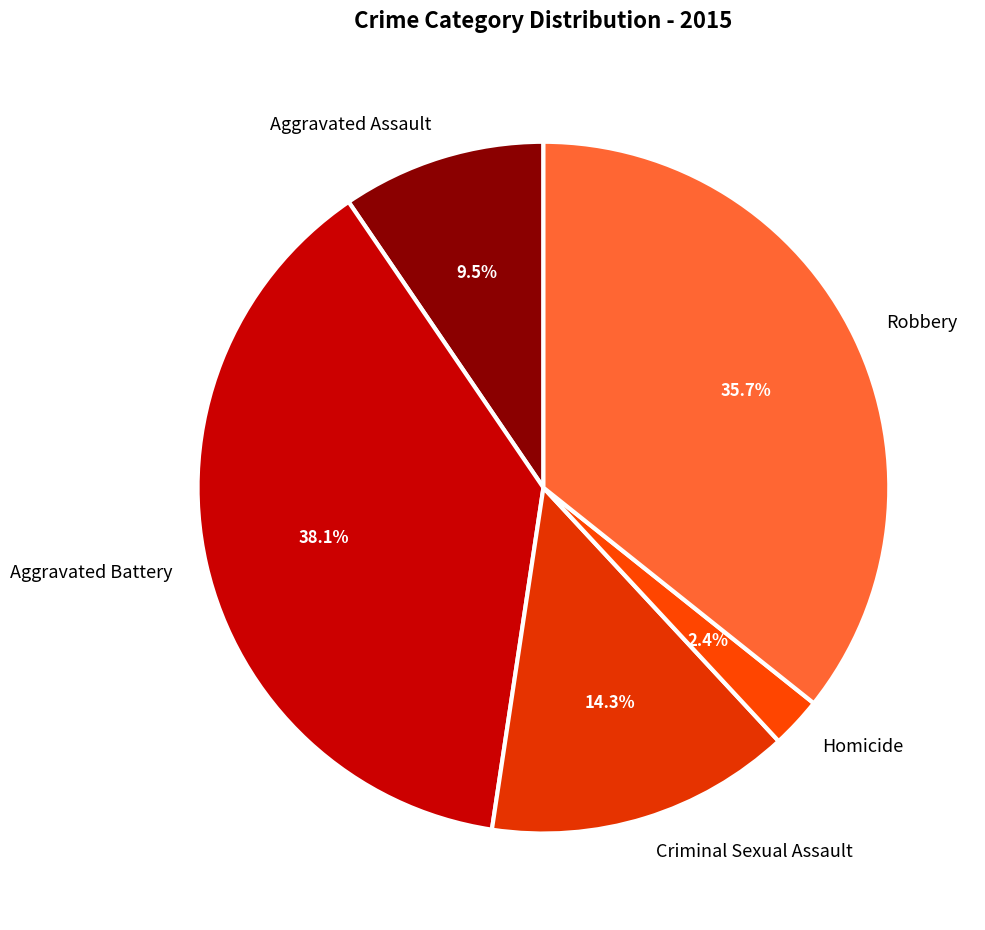

What is the smallest slice in the pie chart?

Homicide